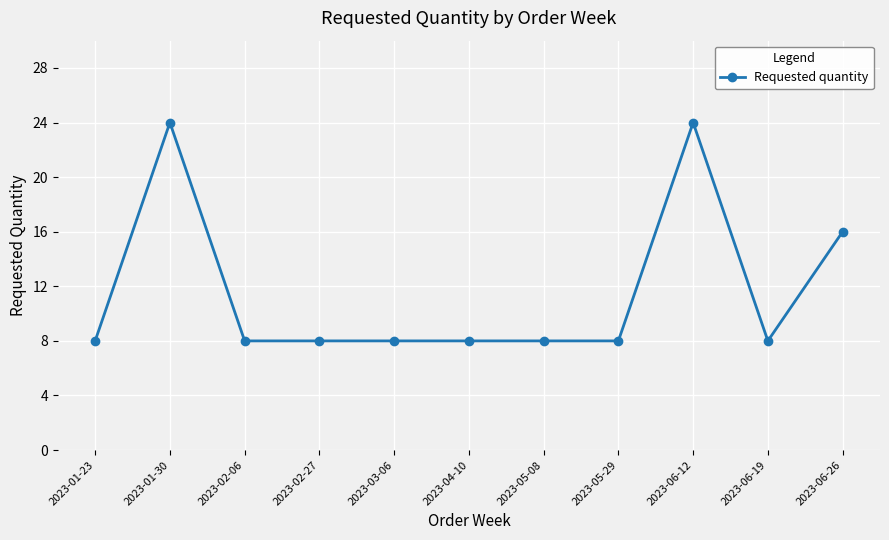

Approximately how many times larger is the value at 2023-02-27 compared to 2023-01-23?

1.0